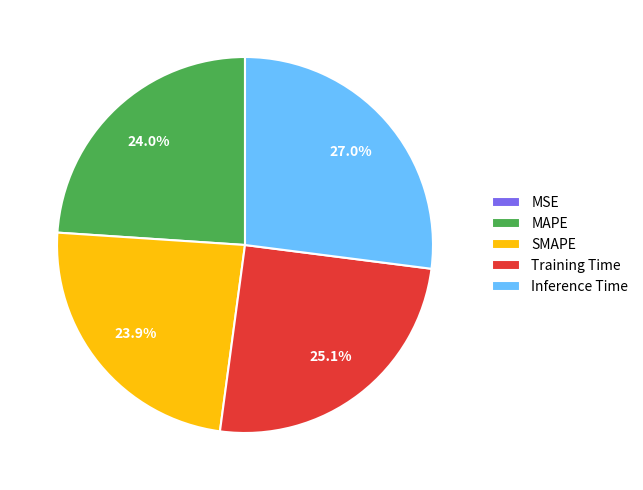

The Inference Time slice represents 27% of the pie. True or false?

True